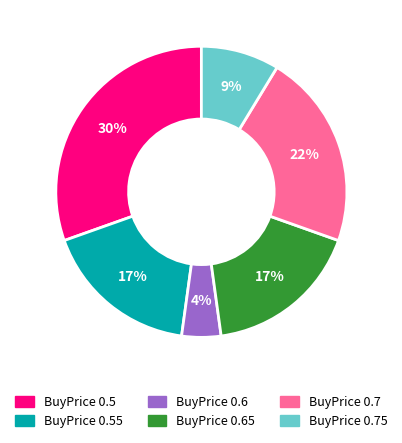

Is there any slice that represents more than half of the pie?

No